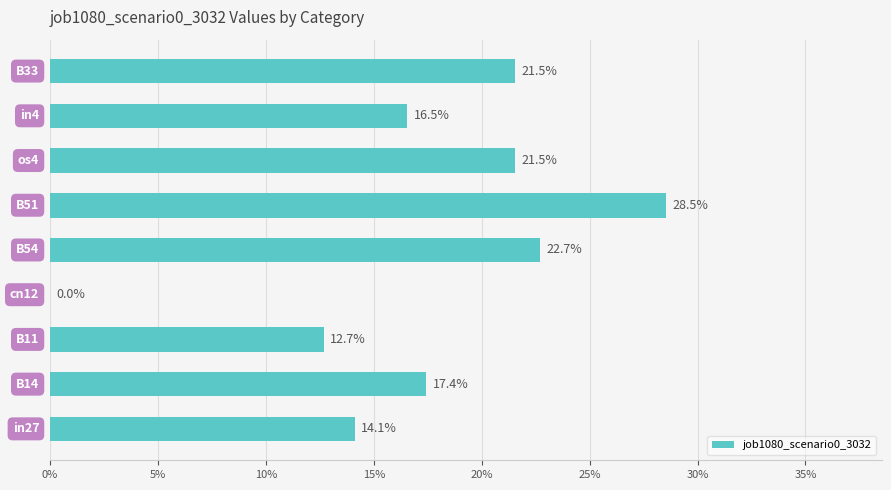

Count the values in the range 0 to 1.

9